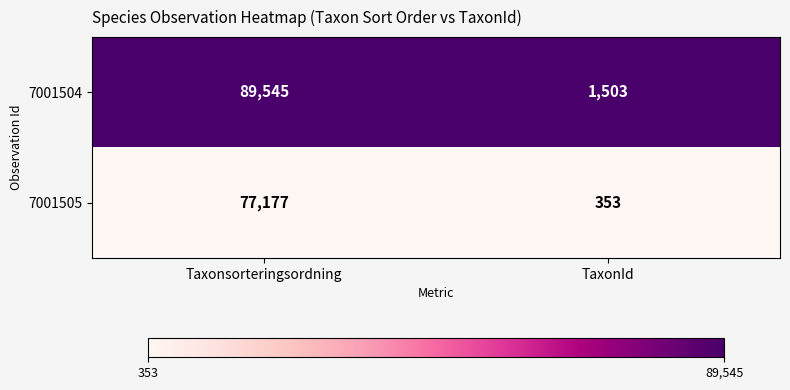

What is the total value across all series at Taxonsorteringsordning?

166722